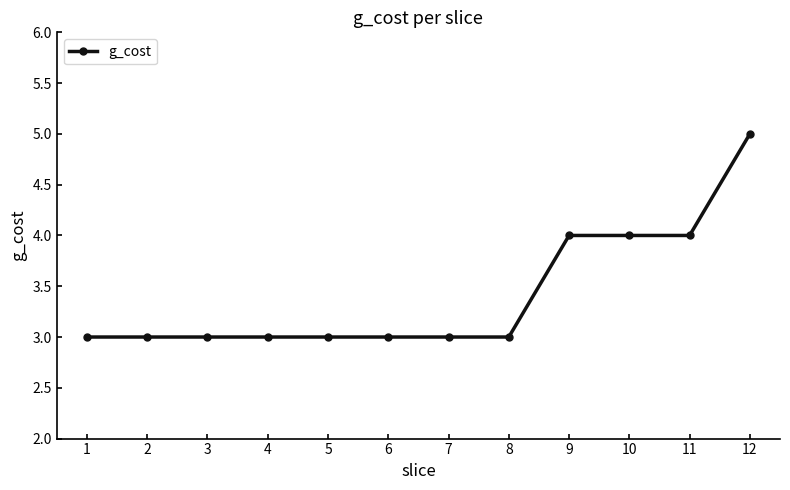

What value does the data have at 10?

4